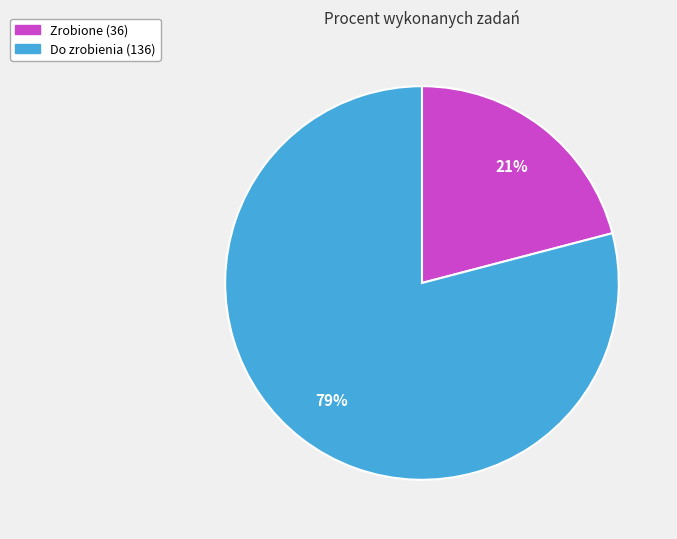

True or false: Zrobione accounts for 21% of the total.

True